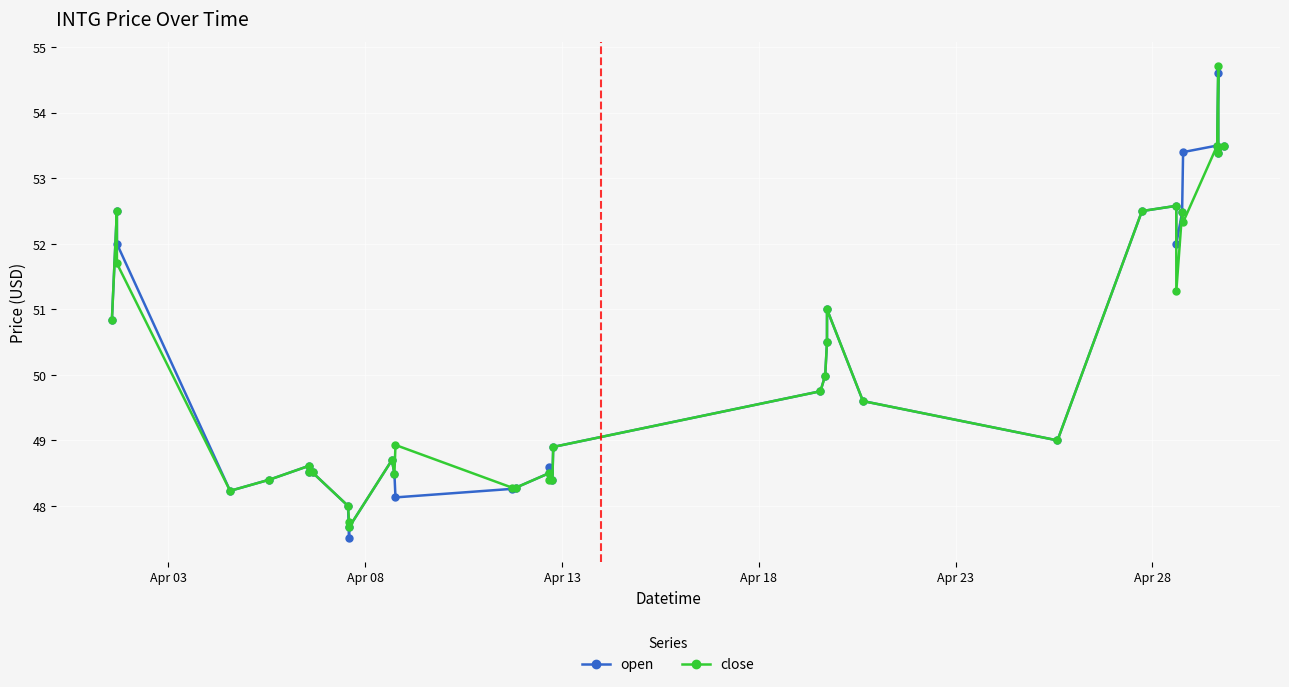

What is the value of the open point at the 26th from the left?

49.0